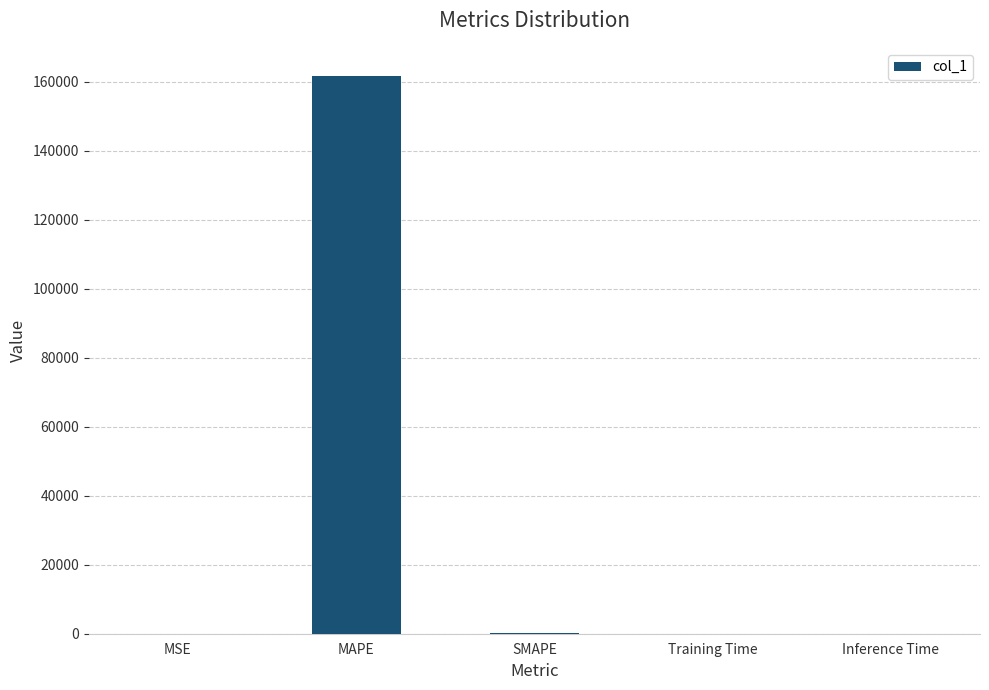

Which label corresponds to the largest value in the chart?

MAPE